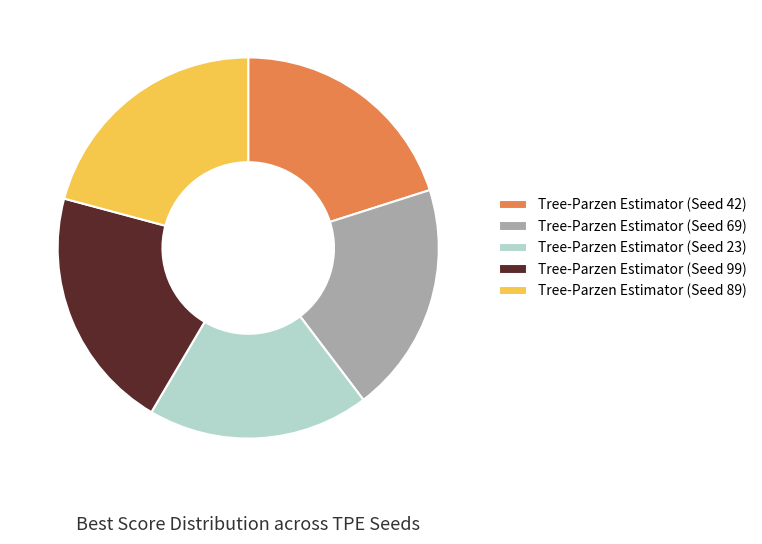

Combined, do Tree-Parzen Estimator (Seed 23) and Tree-Parzen Estimator (Seed 69) account for over 50%?

No